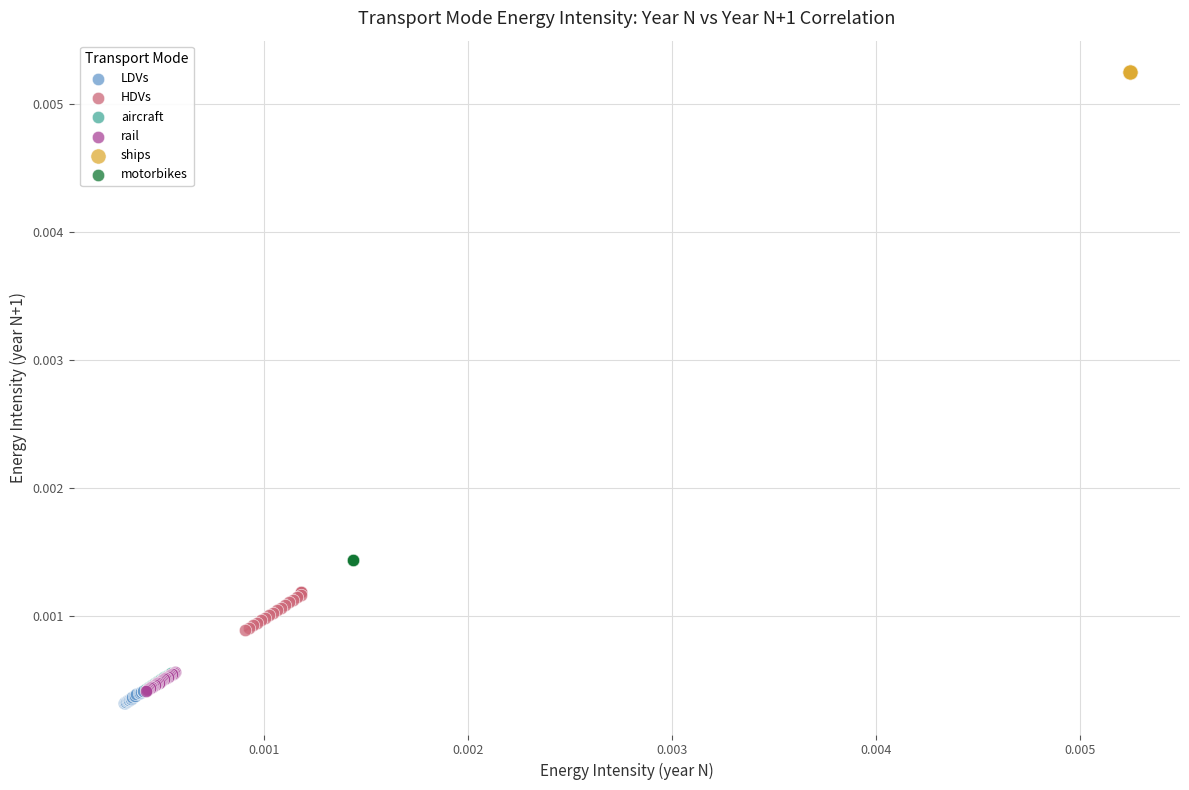

Which series contains the highest Y value?

ships